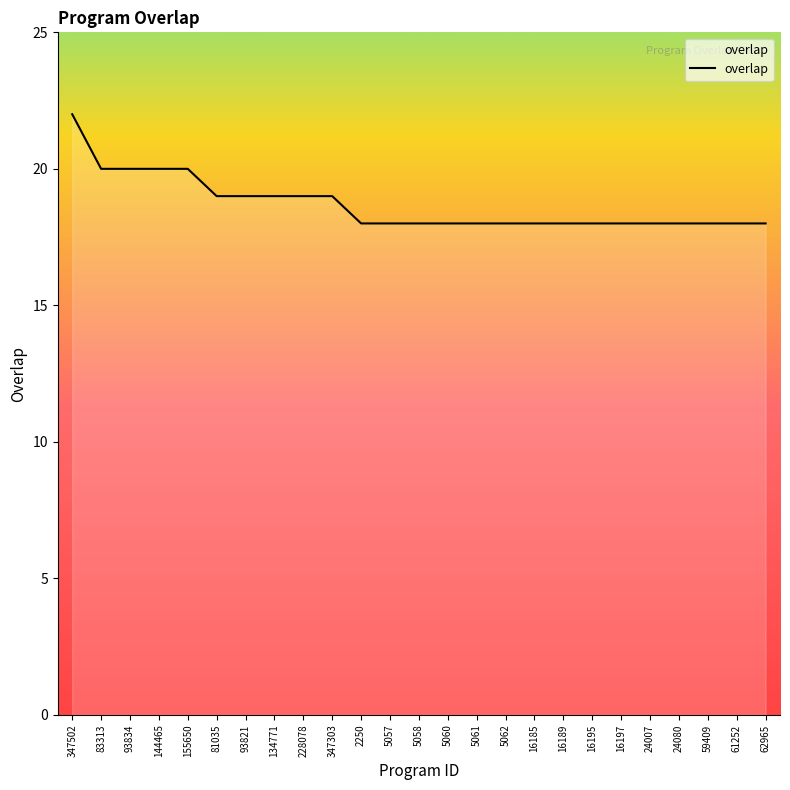

What is the change in value from 83313 to 16195?

-2